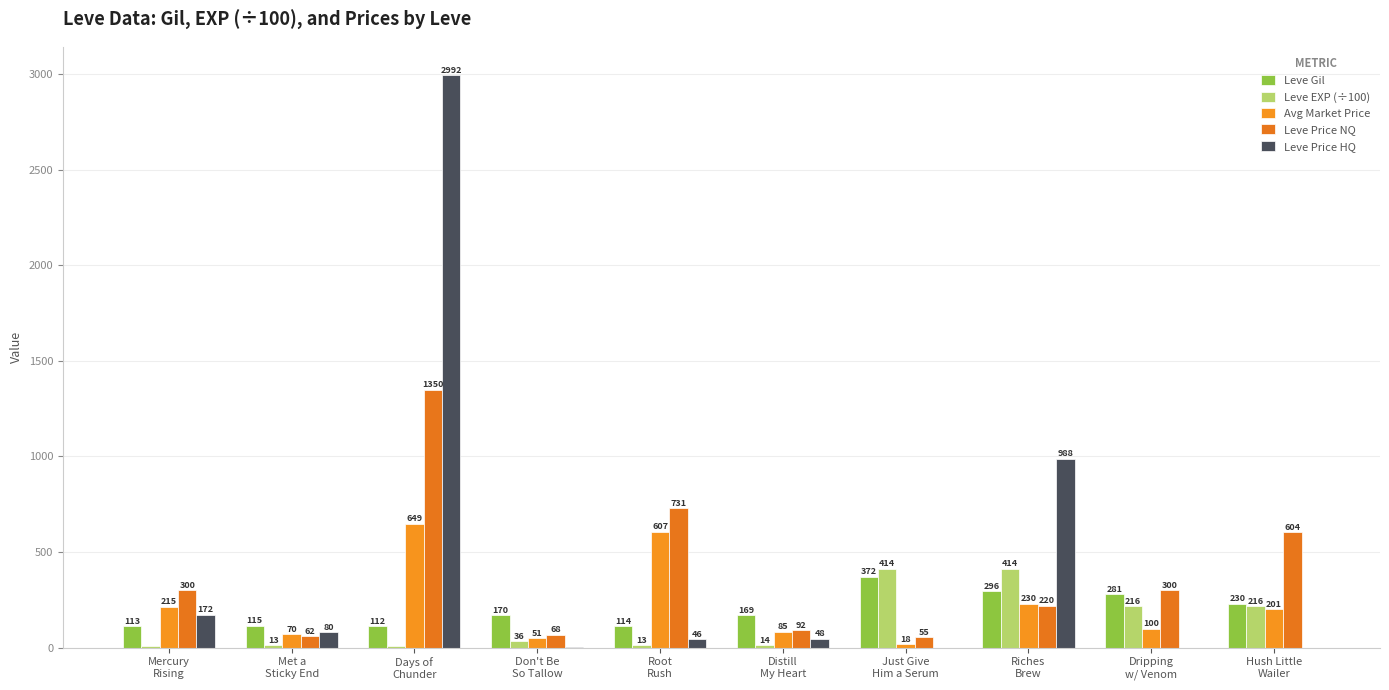

What is the sum of the Leve Price NQ values at Mercury
Rising and Met a
Sticky End?

362.0